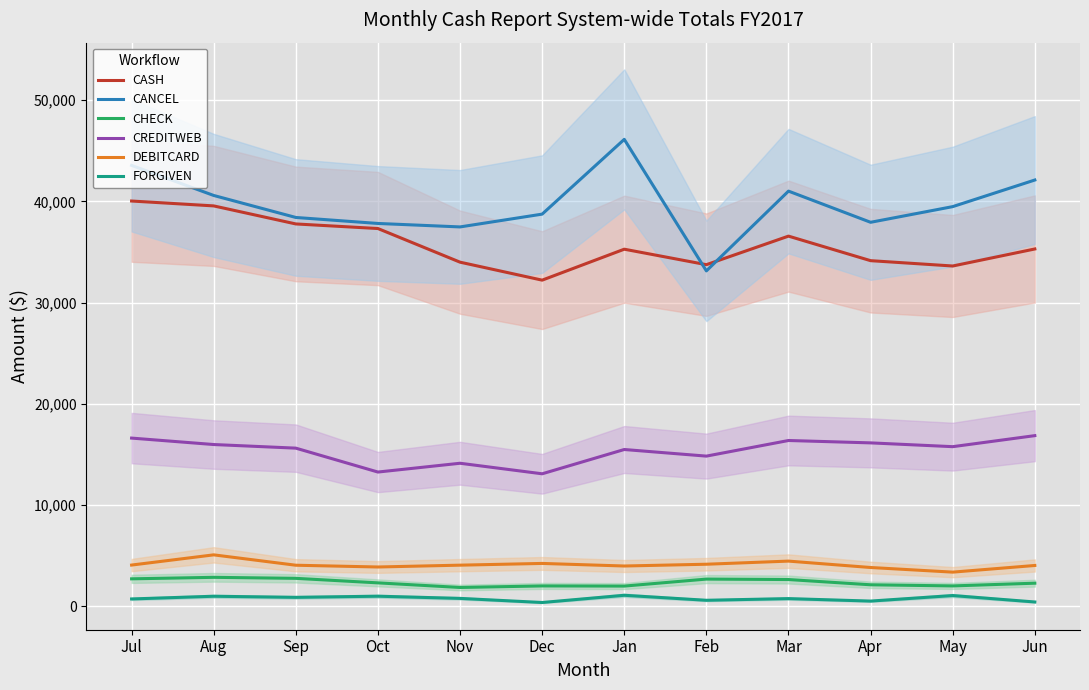

Reading left to right, transcribe all the data shown in this chart.

CASH: 40031.4	39549.3	37766.1	37312.5	33988.4	32211.2	35270.2	33740.6	36562.3	34136.6	33609.9	35293.0
CANCEL: 43554.5	40581.1	38406.2	37813.9	37471.7	38735.9	46124.8	33126.5	41009.7	37929.4	39477.8	42107.9
CHECK: 2694.6	2843.6	2743.1	2296.2	1841.0	1993.5	1977.9	2669.1	2624.8	2106.4	1994.4	2263.6
CREDITWEB: 16603.7	15967.2	15609.9	13248.0	14116.5	13075.2	15475.1	14821.7	16365.3	16130.3	15755.6	16846.0
DEBITCARD: 4055.8	5064.5	4039.4	3864.8	4045.9	4216.7	3962.5	4137.7	4446.7	3814.6	3357.2	4014.7
FORGIVEN: 706.5	973.8	864.5	978.0	762.4	356.1	1069.4	575.2	740.6	496.0	1043.2	406.9